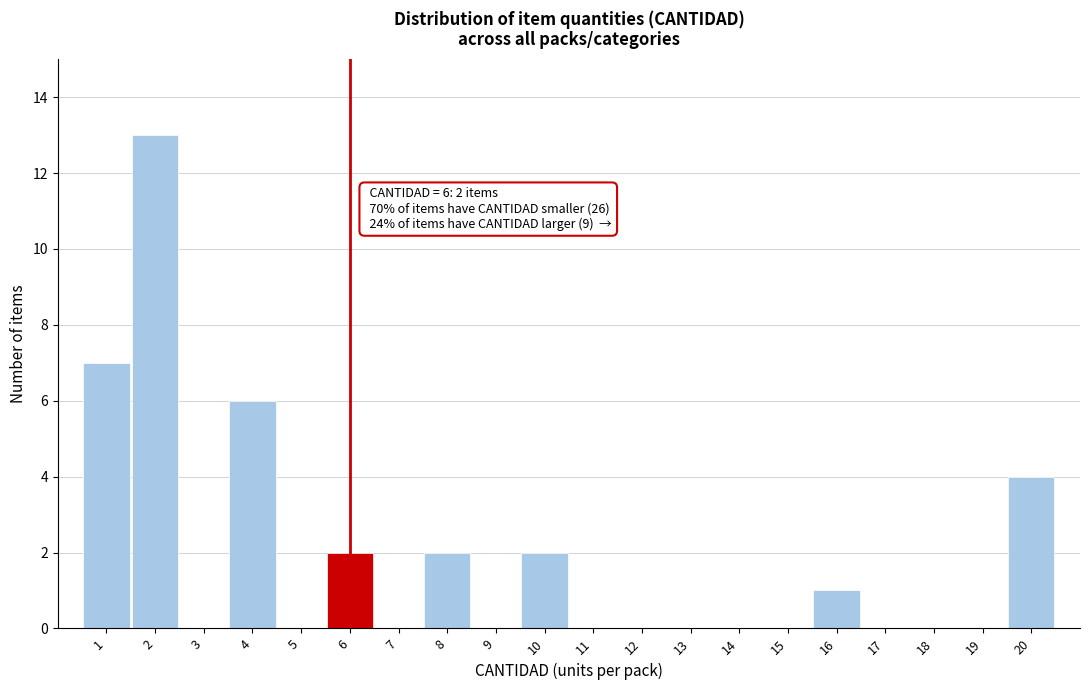

Which range on the x-axis has the tallest bar?

1.5 to 2.5